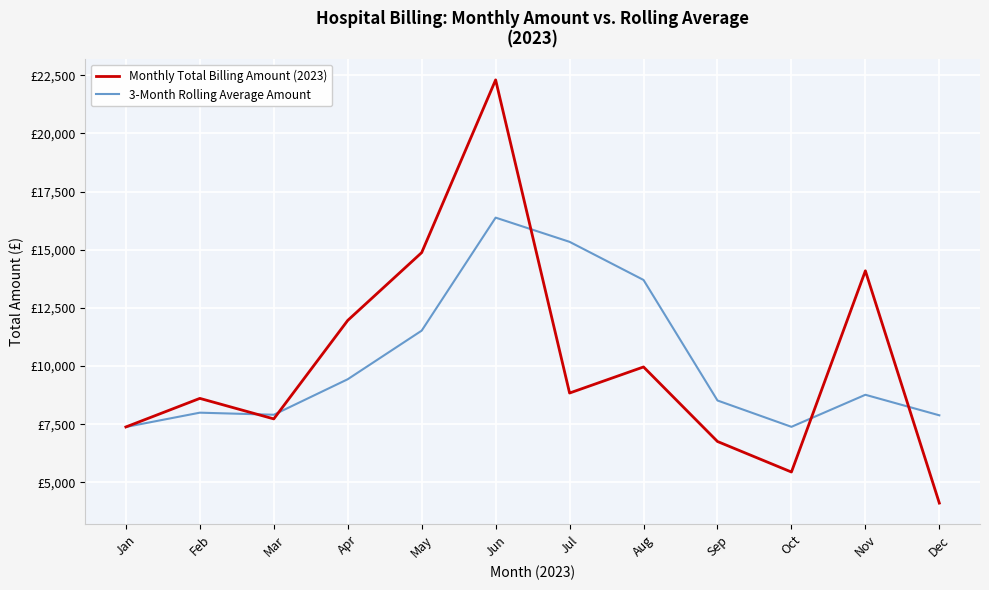

At which category does 3-Month Rolling Average Amount reach its first local peak?

Feb